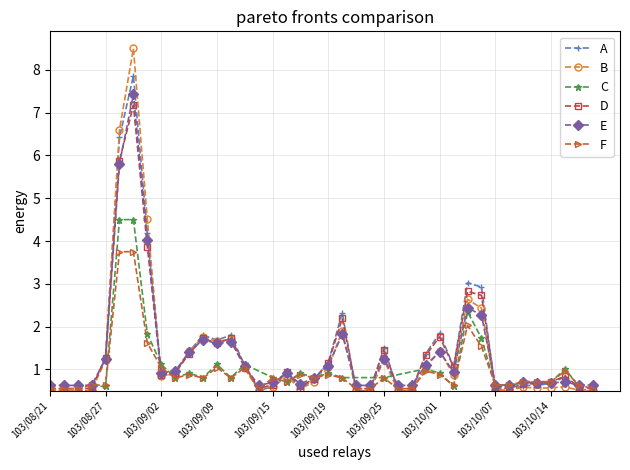

The B series shows 1.0 at 103/09/19. True or false?

True